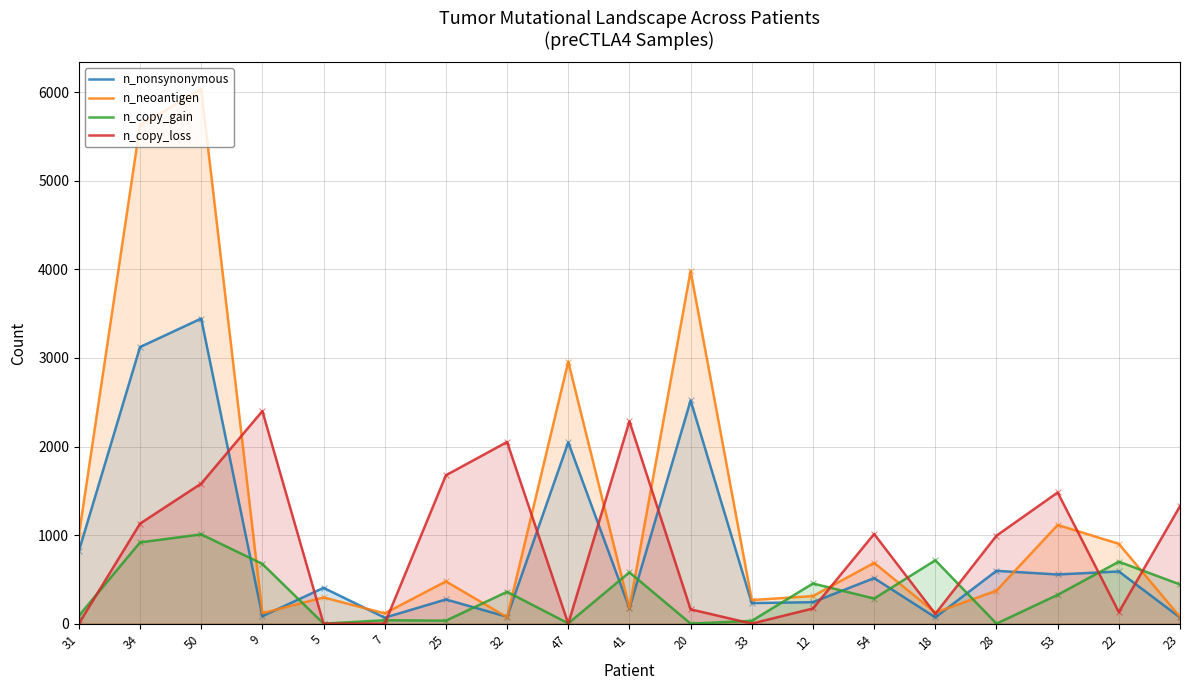

What is the total value across all series at 41?

3212